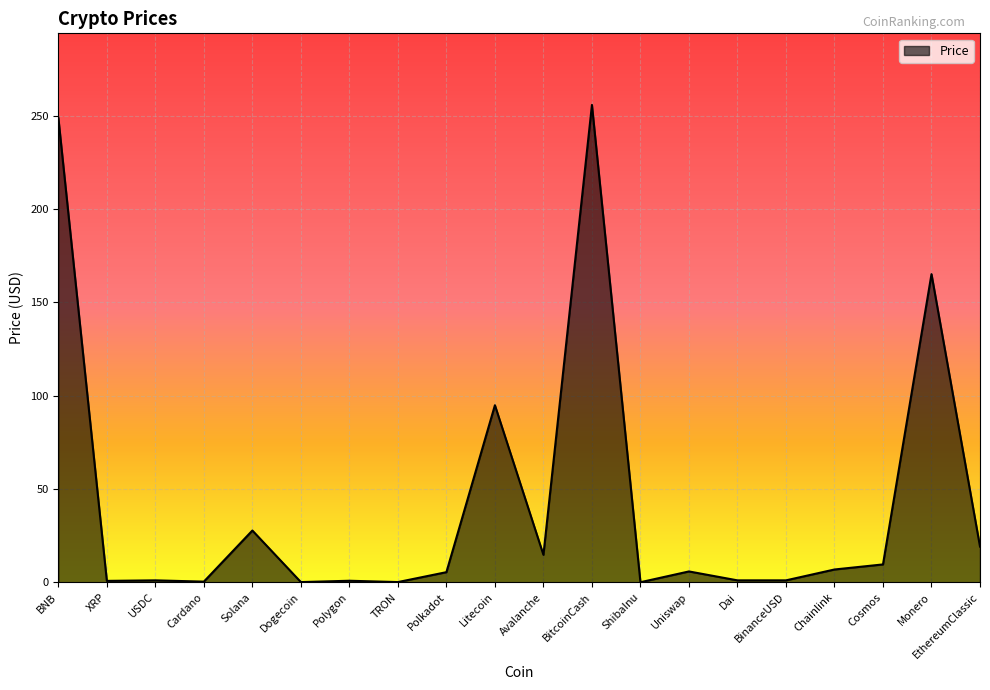

At which category does the chart reach its peak across all series?

BitcoinCash